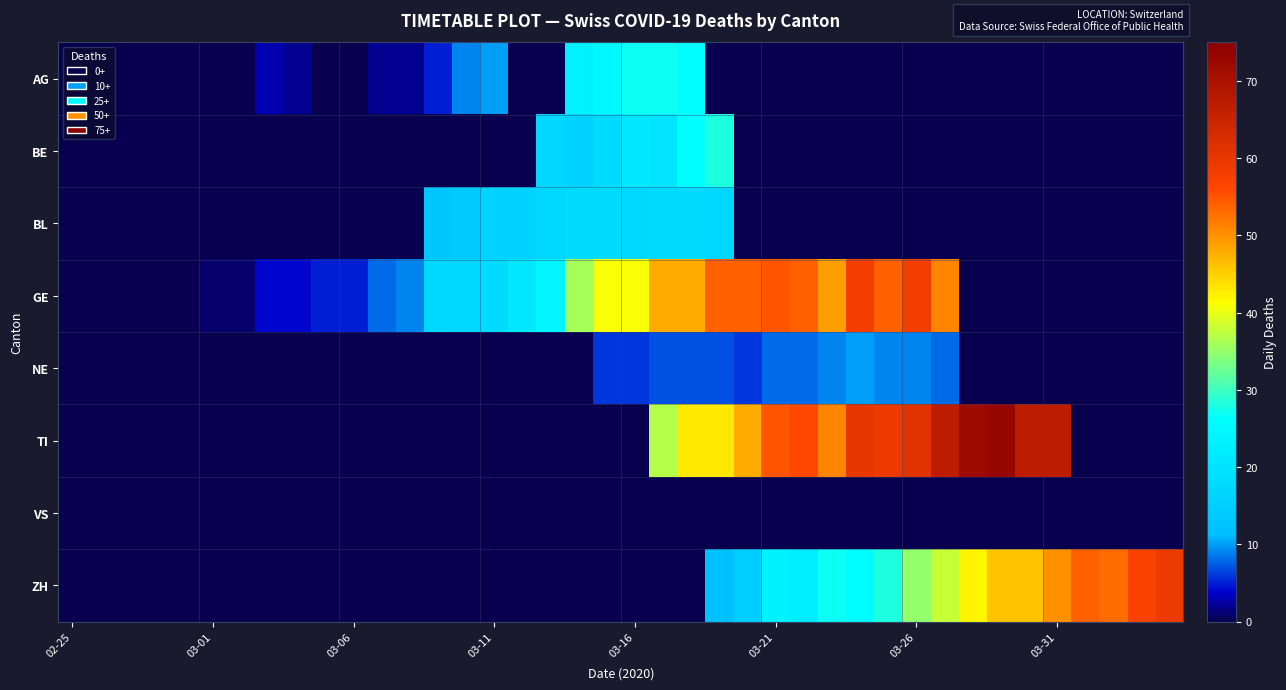

How many distinct data groups are displayed?

8